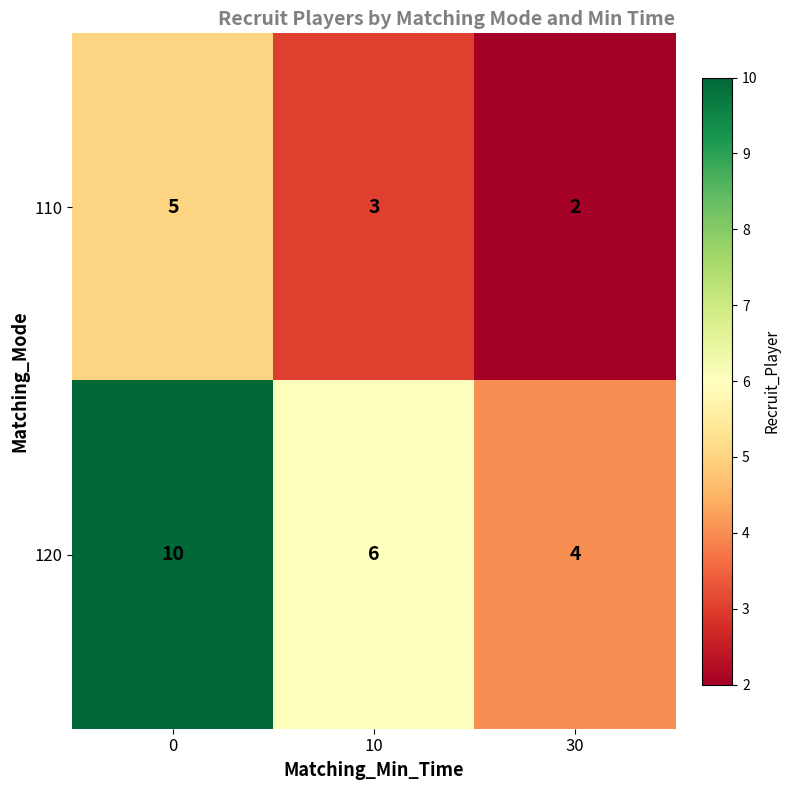

At how many categories does at least one series exceed 3?

3